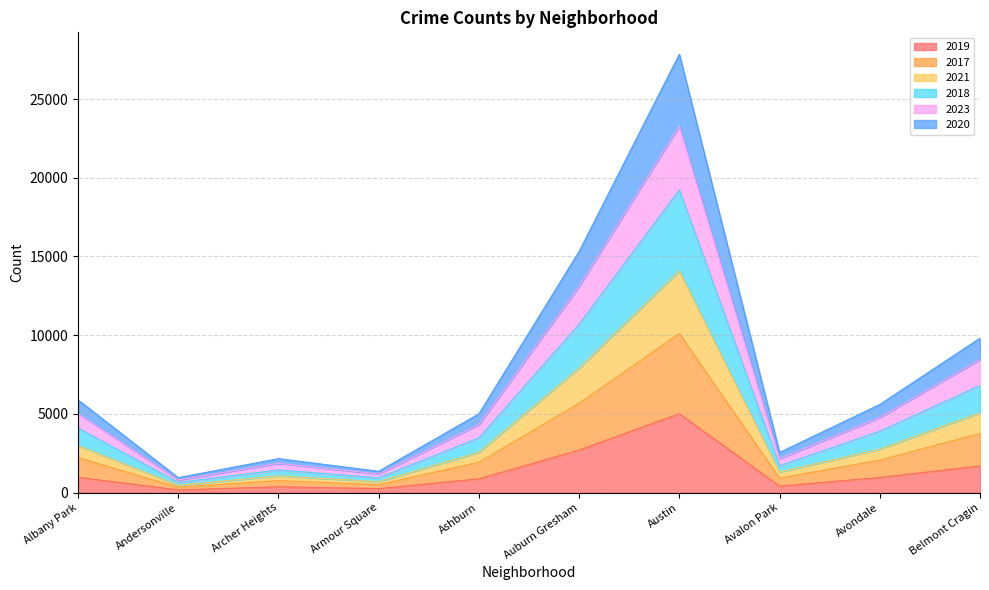

At which label does 2019 reach its peak?

Austin